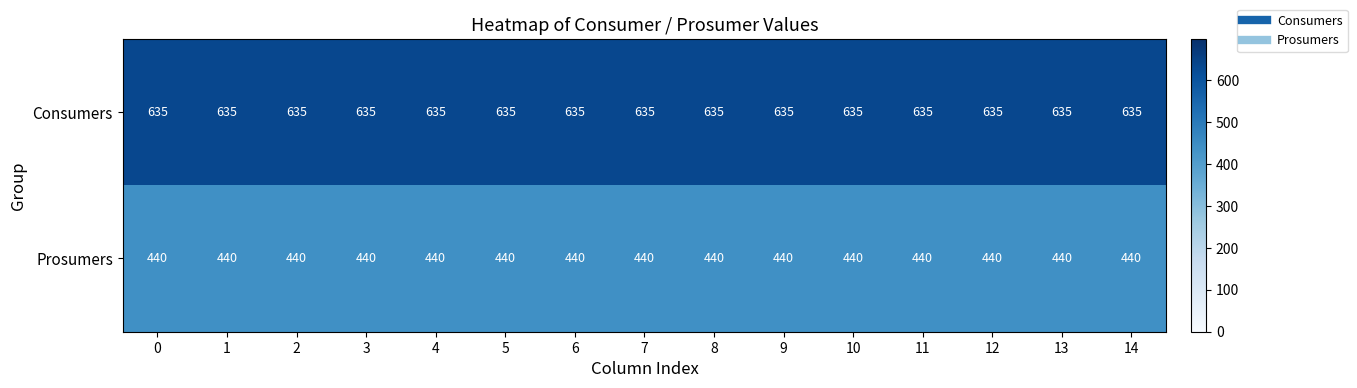

List the series in order of their overall mean, highest first.

Consumers, Prosumers